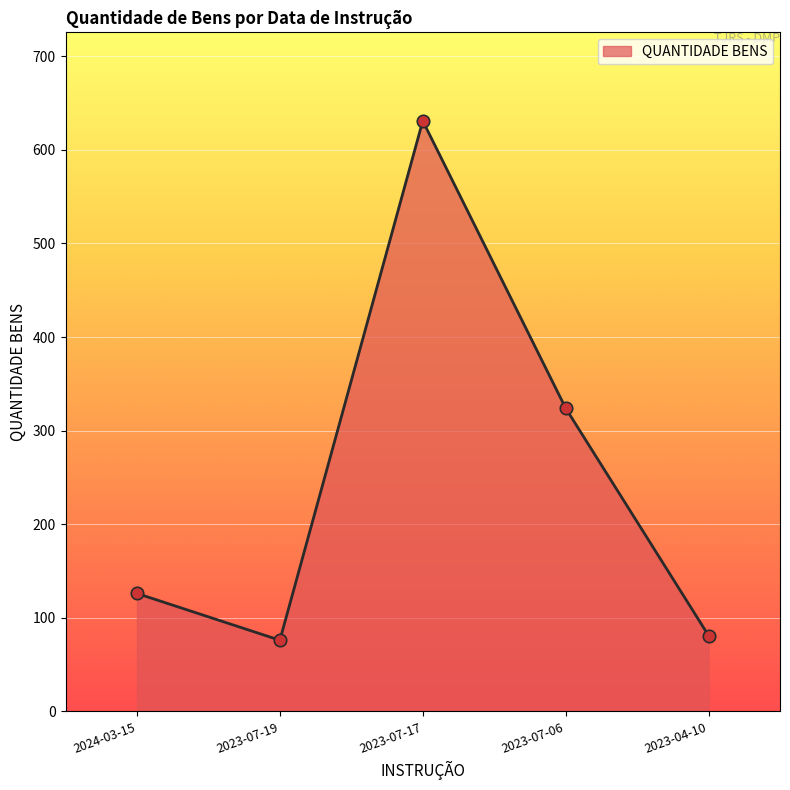

What is the ratio of the value at 2023-07-06 to the value at 2024-03-15?

2.6